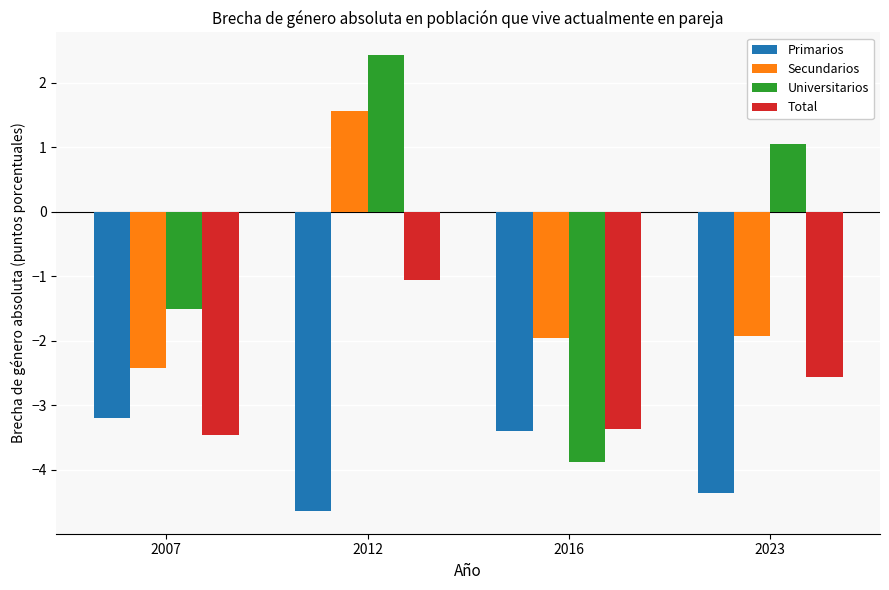

Which category has the highest value in the Secundarios series?

2012